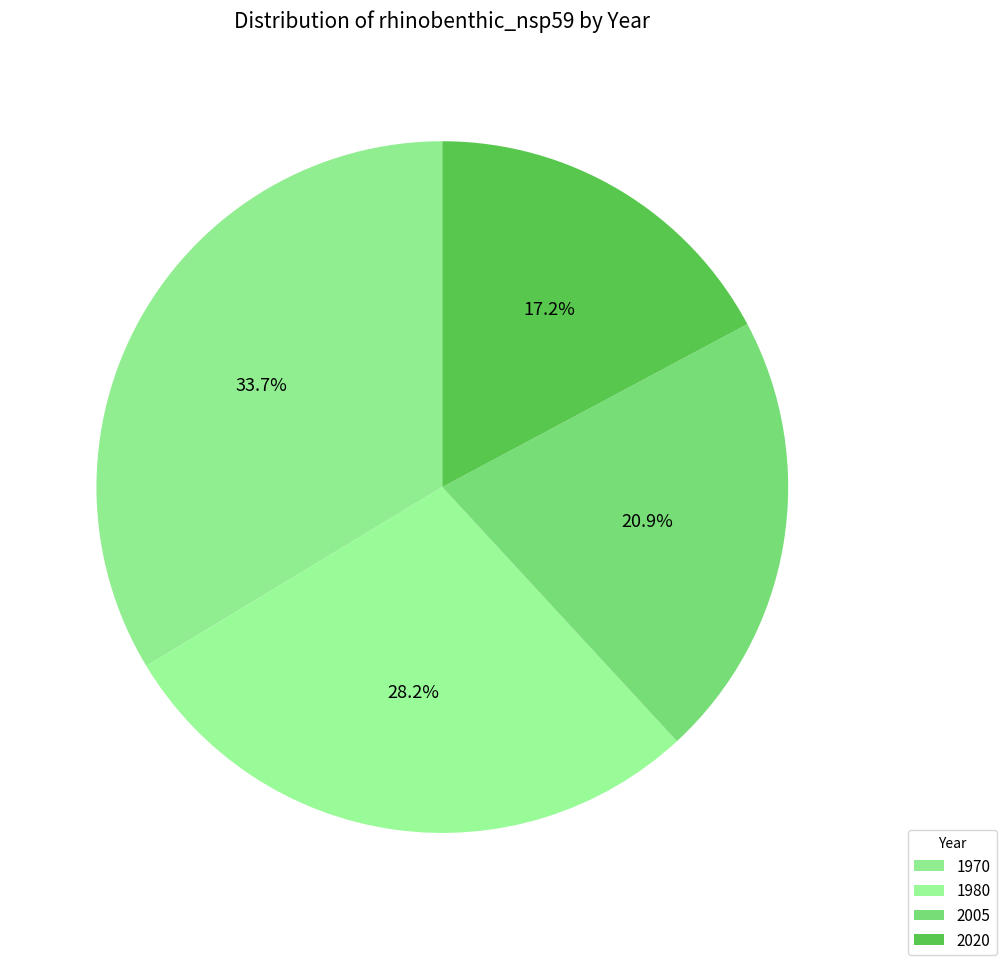

How many segments does this pie chart have?

4